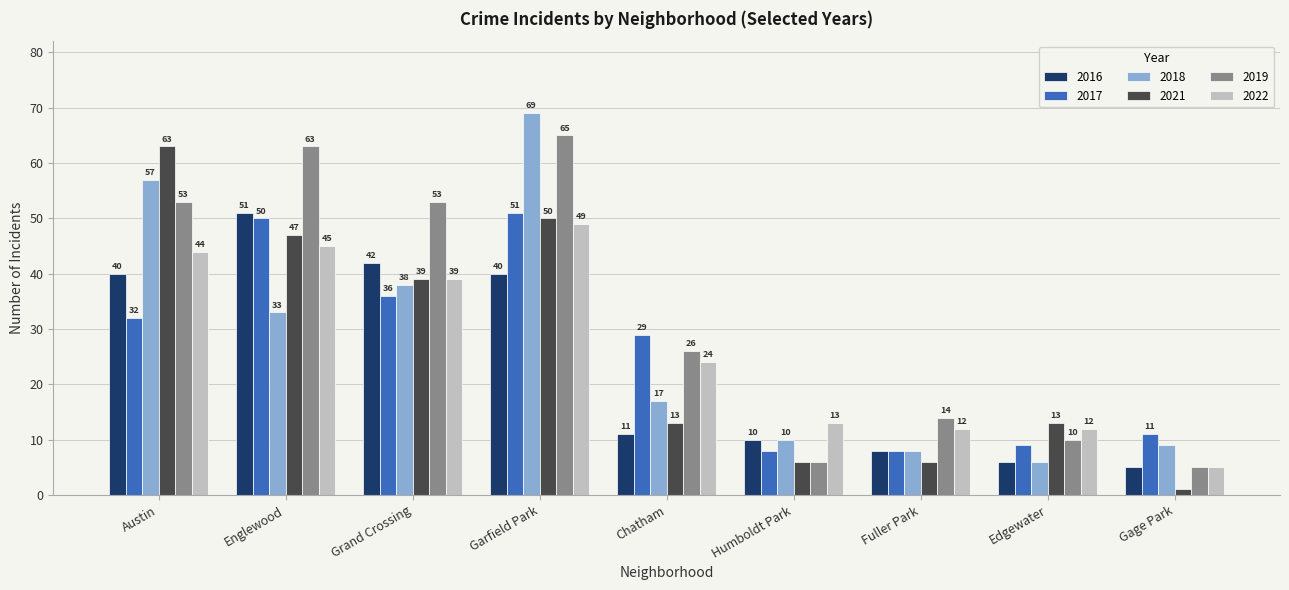

Reading left to right, what are all the values shown in this chart?

2016: Austin=40	Englewood=51	Grand Crossing=42	Garfield Park=40	Chatham=11	Humboldt Park=10	Fuller Park=8	Edgewater=6	Gage Park=5
2017: Austin=32	Englewood=50	Grand Crossing=36	Garfield Park=51	Chatham=29	Humboldt Park=8	Fuller Park=8	Edgewater=9	Gage Park=11
2018: Austin=57	Englewood=33	Grand Crossing=38	Garfield Park=69	Chatham=17	Humboldt Park=10	Fuller Park=8	Edgewater=6	Gage Park=9
2021: Austin=63	Englewood=47	Grand Crossing=39	Garfield Park=50	Chatham=13	Humboldt Park=6	Fuller Park=6	Edgewater=13	Gage Park=1
2019: Austin=53	Englewood=63	Grand Crossing=53	Garfield Park=65	Chatham=26	Humboldt Park=6	Fuller Park=14	Edgewater=10	Gage Park=5
2022: Austin=44	Englewood=45	Grand Crossing=39	Garfield Park=49	Chatham=24	Humboldt Park=13	Fuller Park=12	Edgewater=12	Gage Park=5